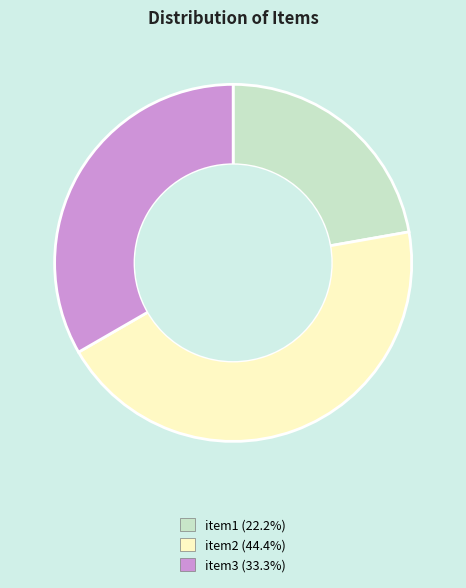

The item1 slice represents 22% of the pie. True or false?

True